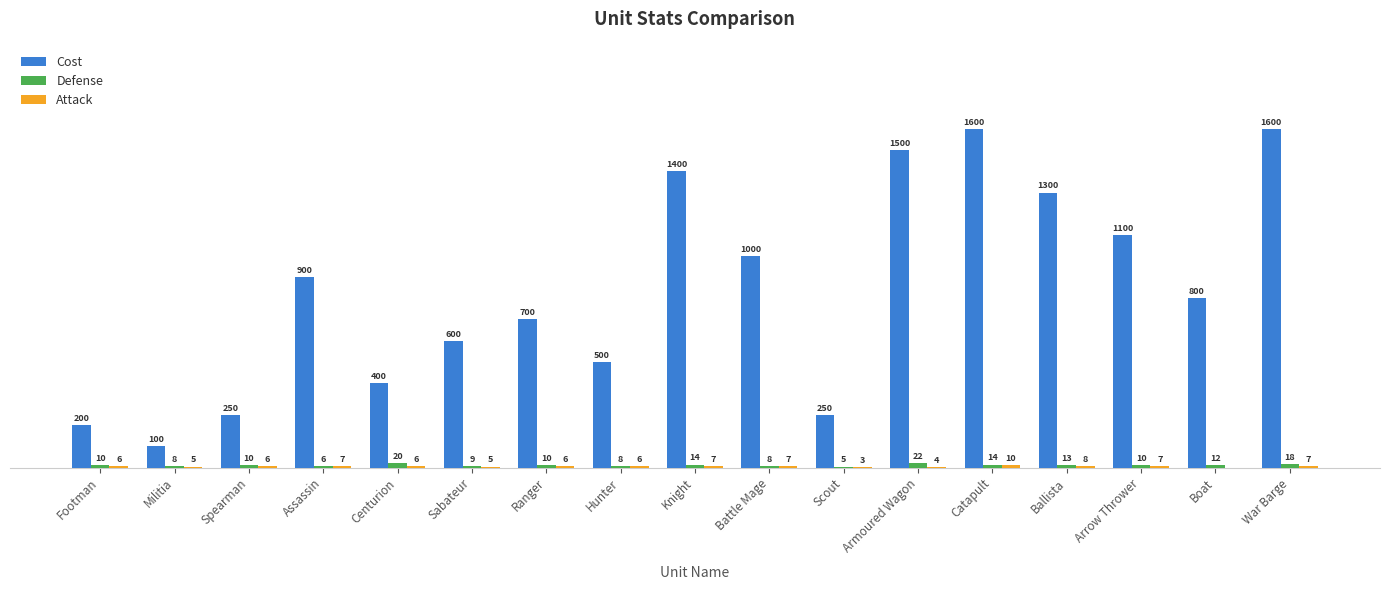

Between Sabateur and War Barge, which series saw the biggest shift?

Cost